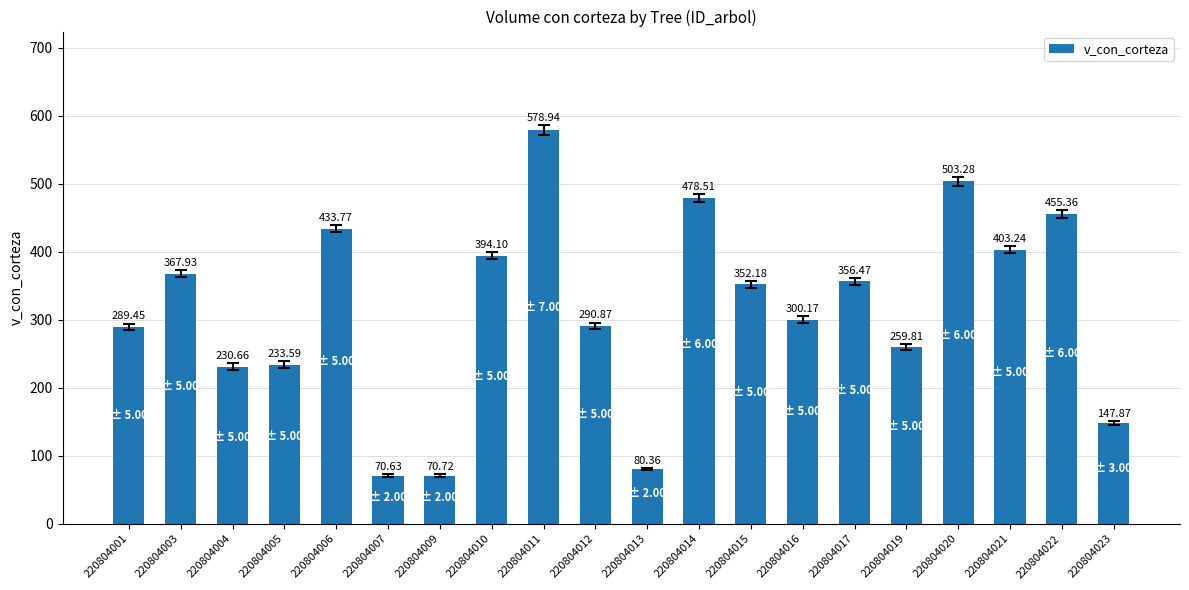

What is the average value?

314.9